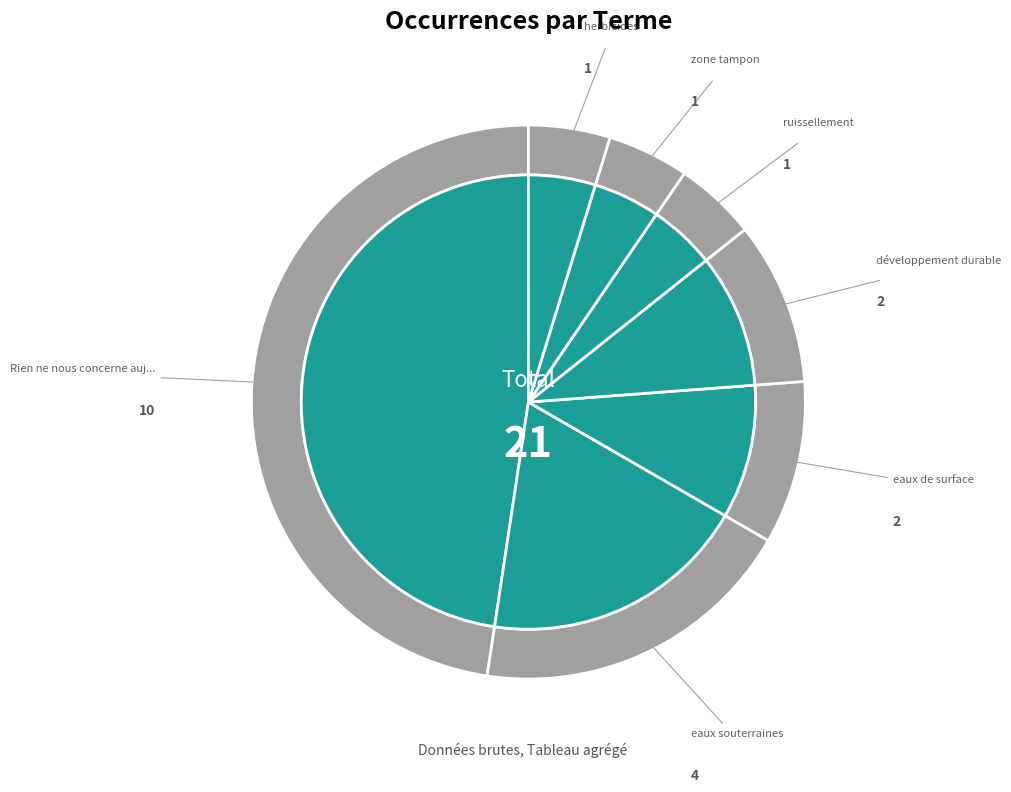

Which has a higher value, herbicides or ruissellement?

herbicides